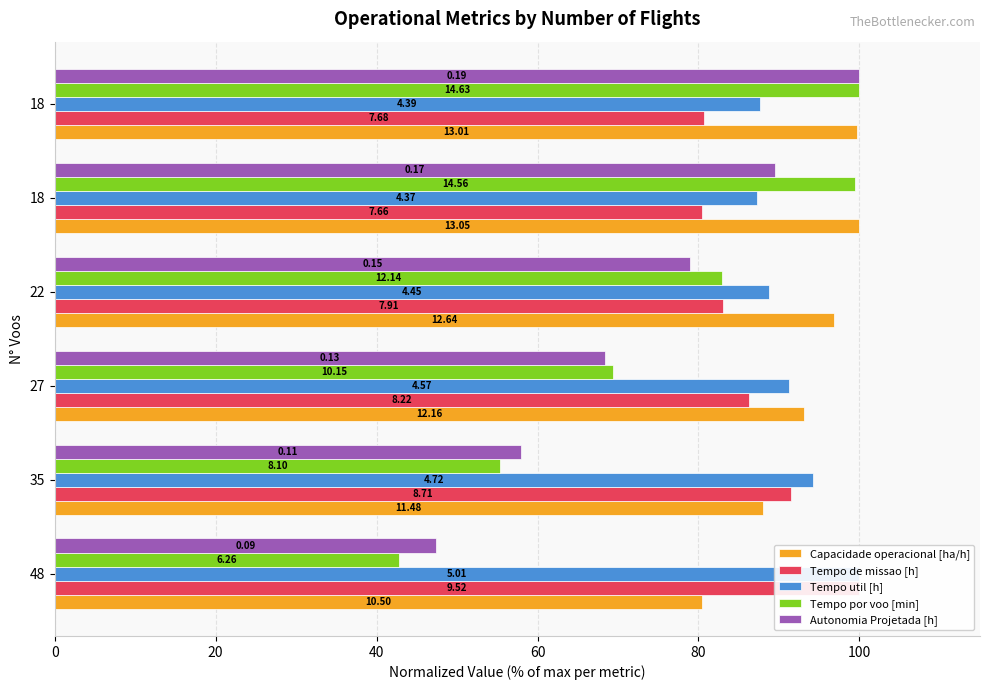

Rank the series at 18 from lowest to highest value.

Tempo de missao [h], Tempo util [h], Autonomia Projetada [h], Tempo por voo [min], Capacidade operacional [ha/h]